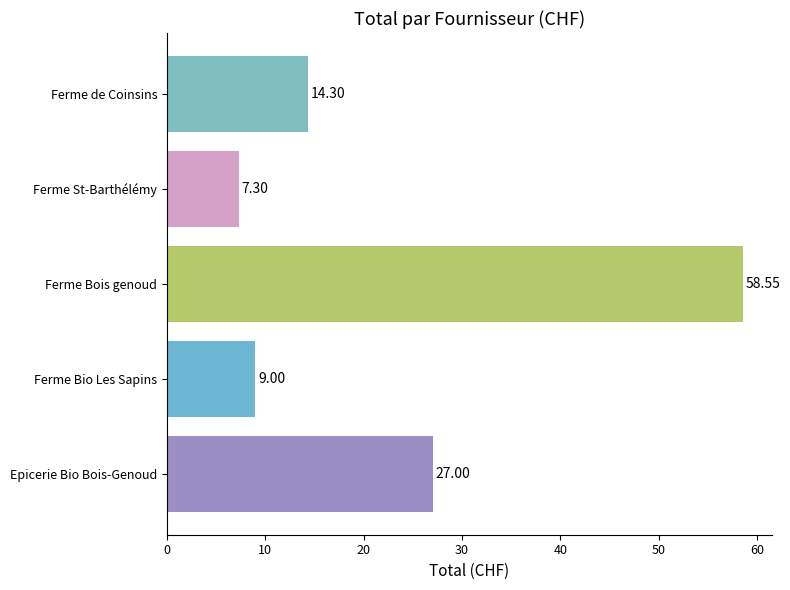

Which category has the lowest value across all series?

Ferme St-Barthélémy